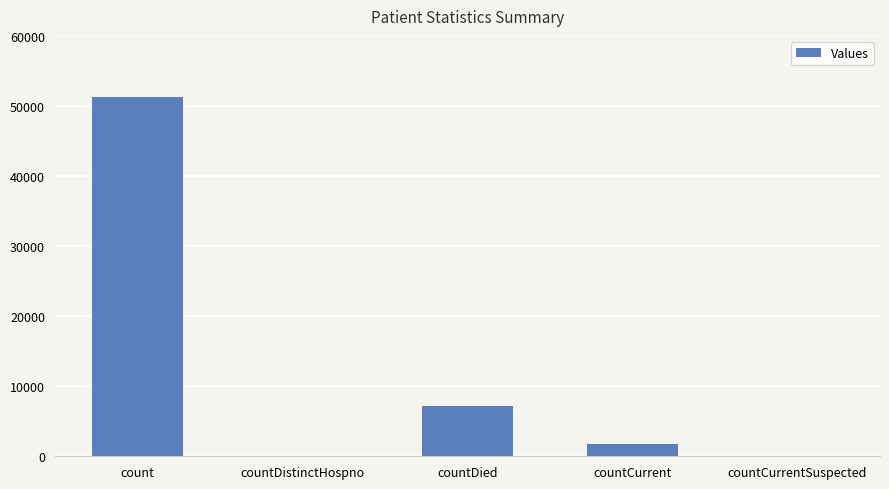

Count the number of categories in the chart.

5